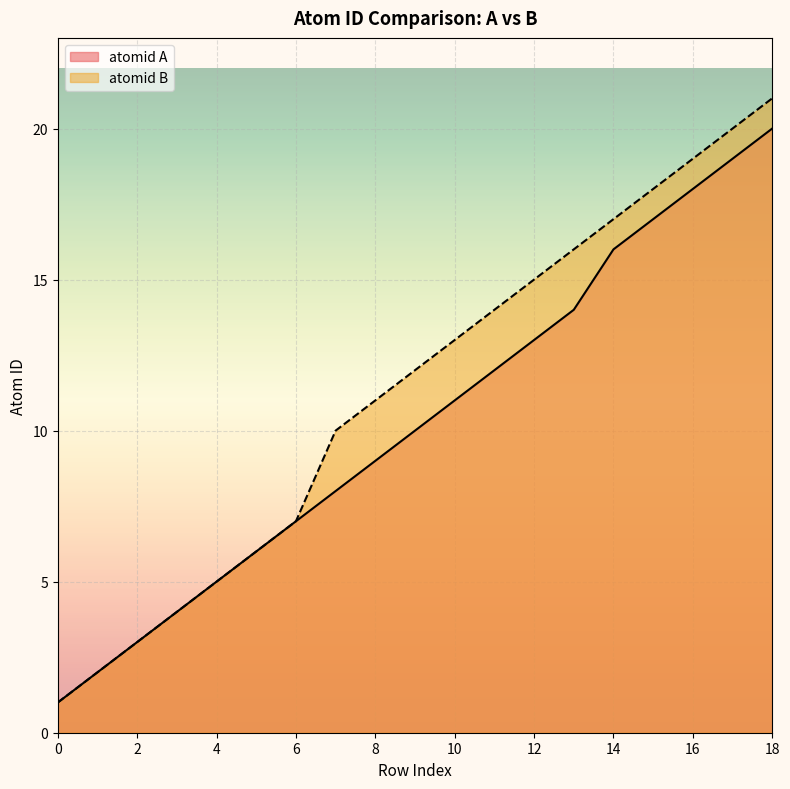

Where does the atomid B series first go above 12?

10